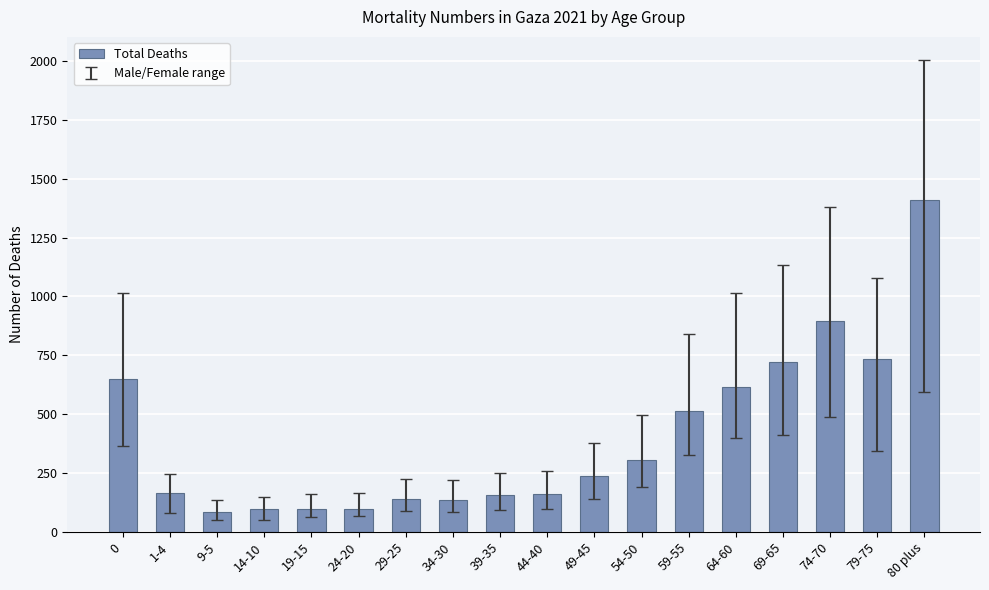

What is the difference between the values at 39-35 and 1-4?

5